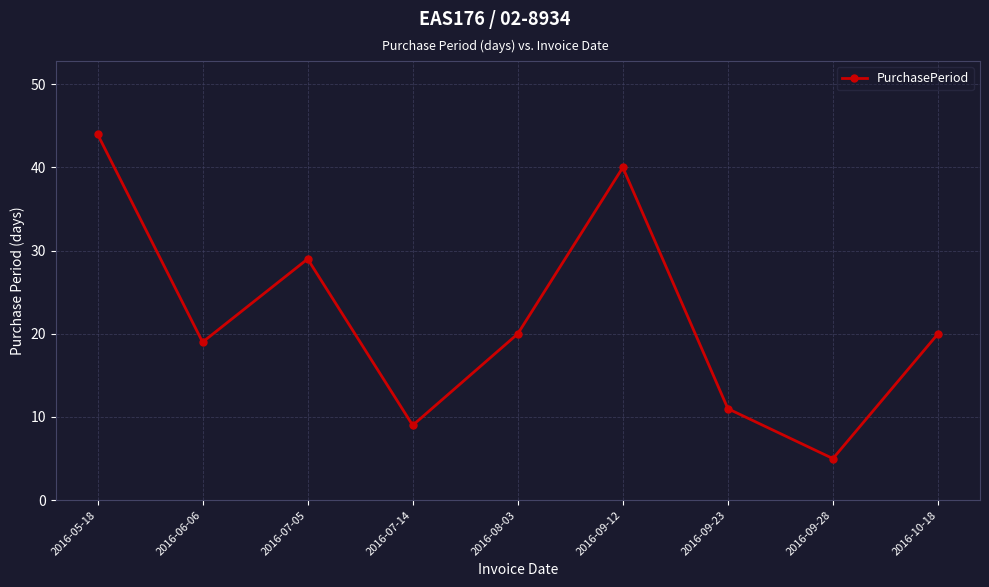

What is the smallest value displayed?

5